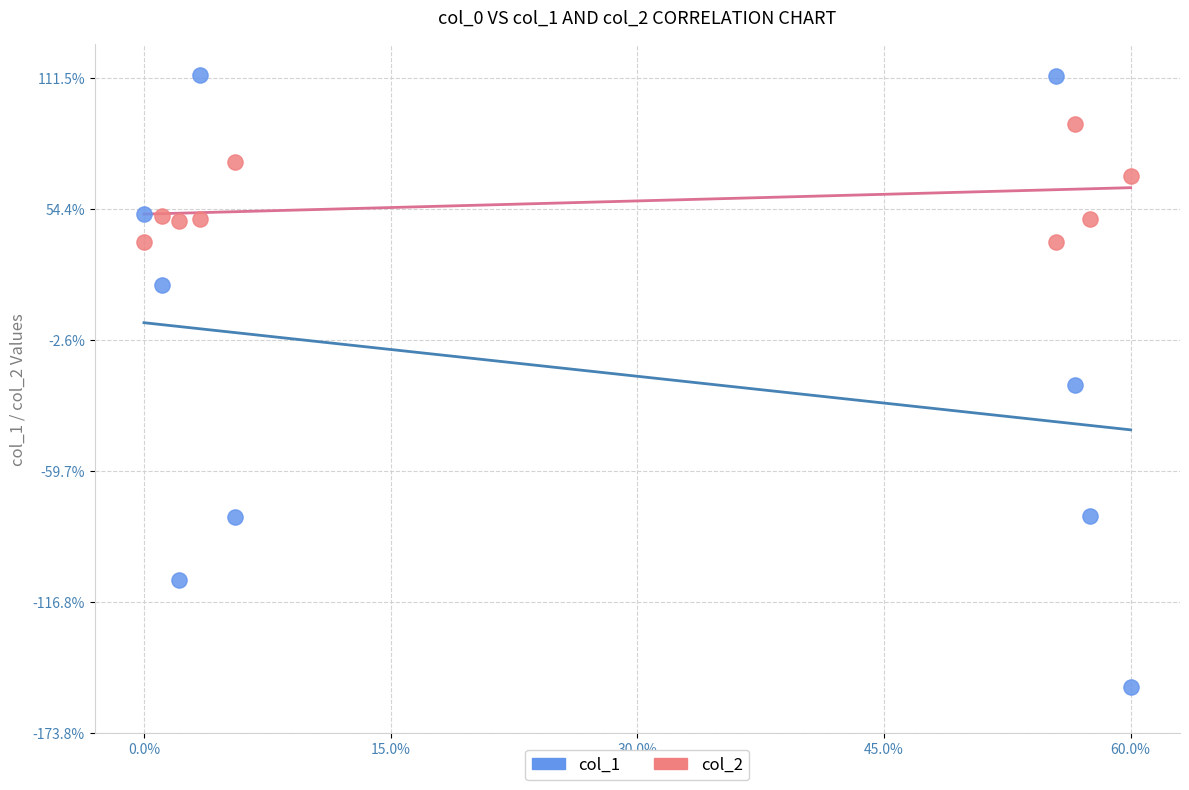

Across all data points, what is the range of X values (max minus min)?

1.0